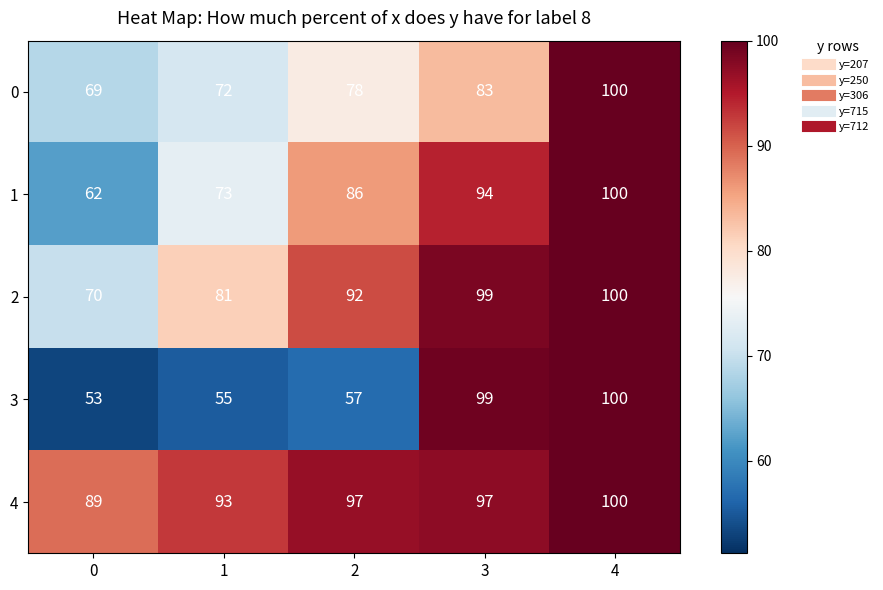

What is the difference between the maximum and minimum values in the 1 series?

38